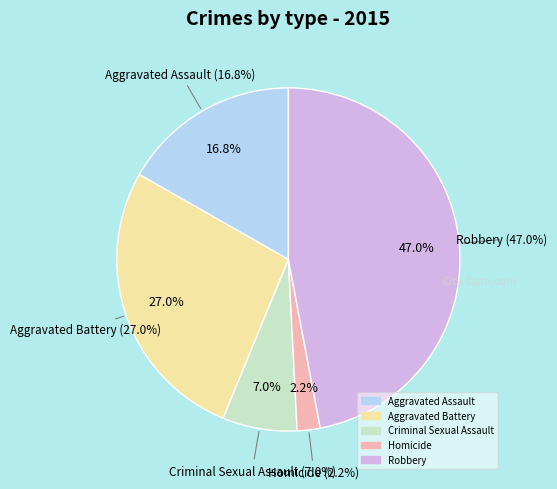

Is Aggravated Assault the majority of the pie?

No